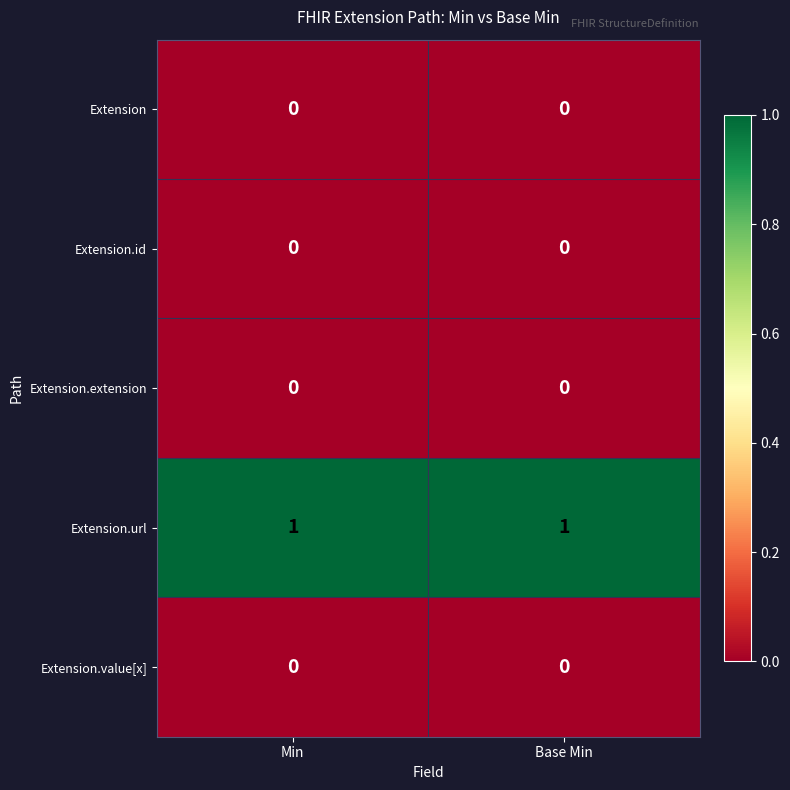

The value of Extension.value[x] at Base Min is 0. True or false?

True